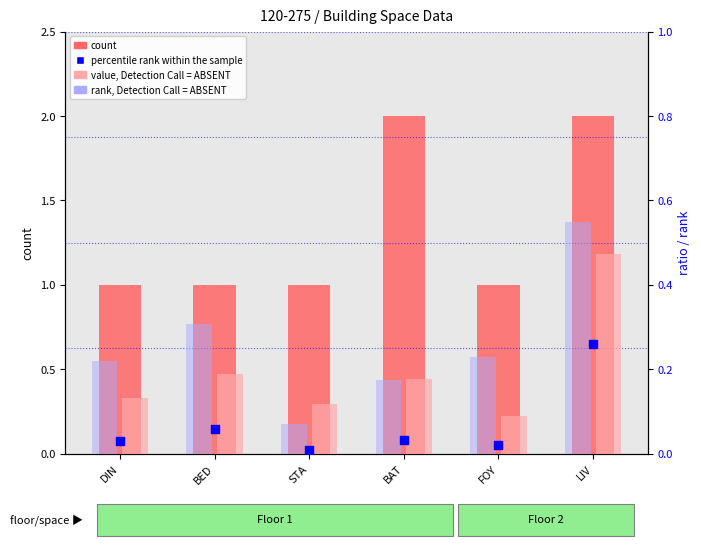

At which category is the sum across all series the highest?

LIV